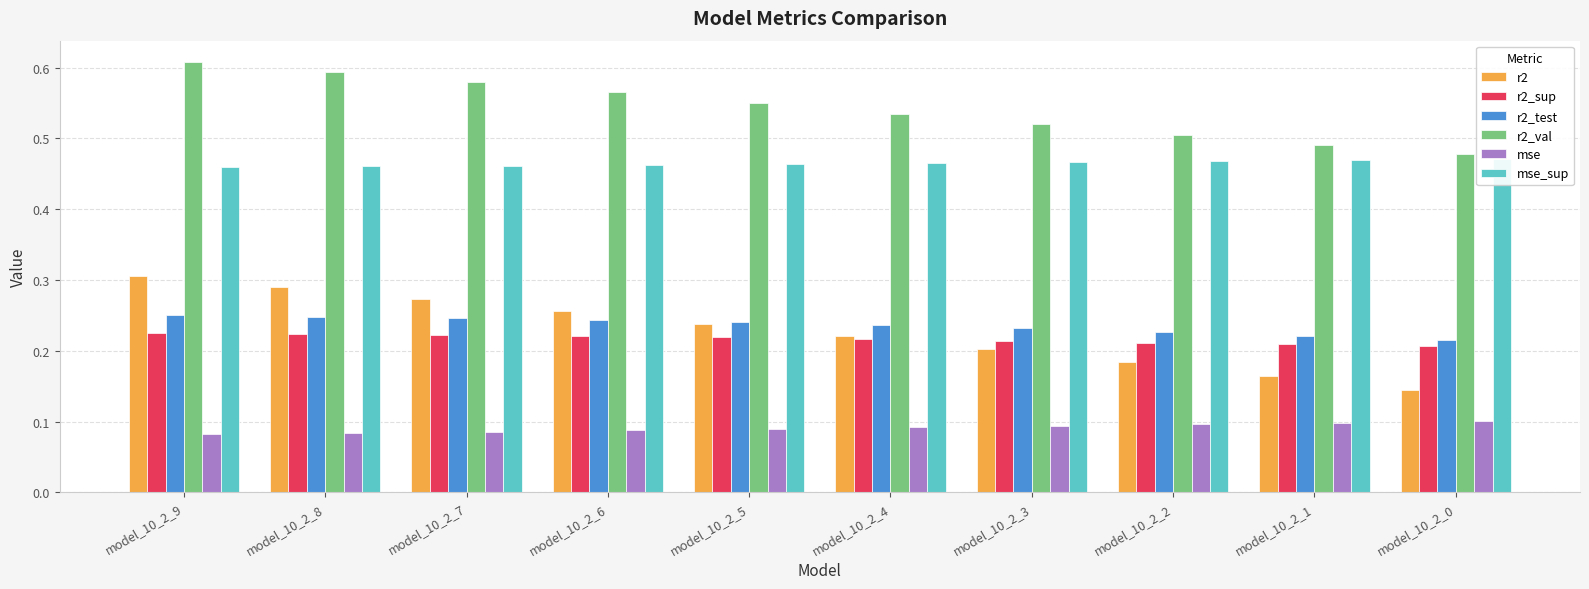

True or false: r2_sup has a value of 0.2 at model_10_2_2.

True